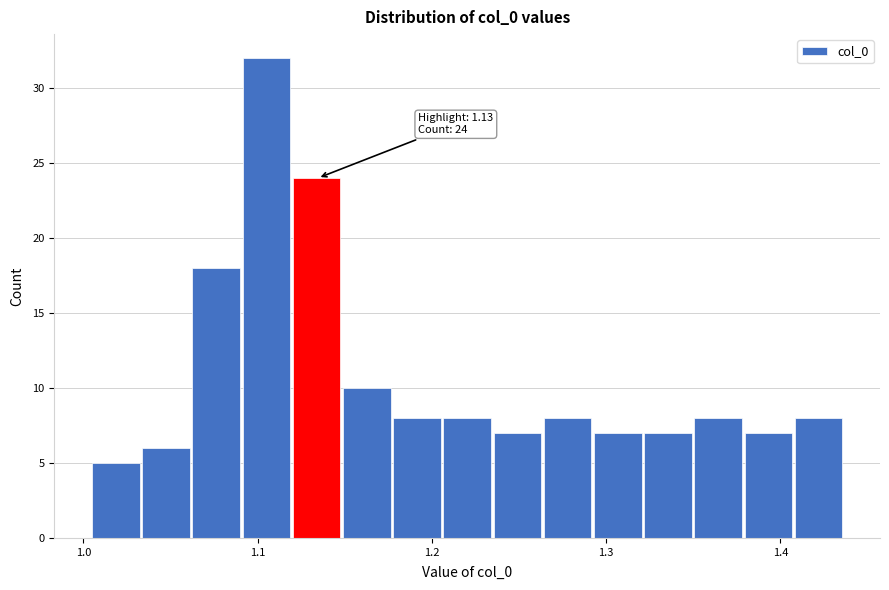

Read against the x-axis, roughly where is the centre of the tallest bar?

1.10